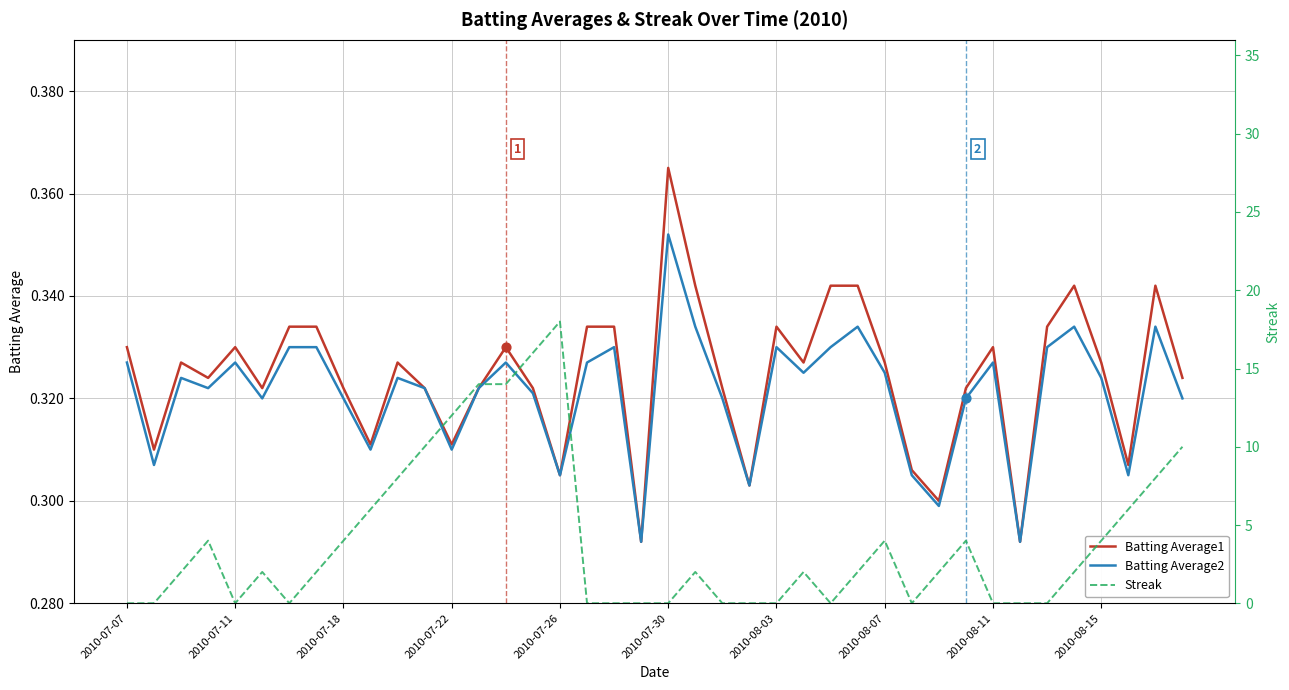

Which series has the largest total across all categories?

Streak